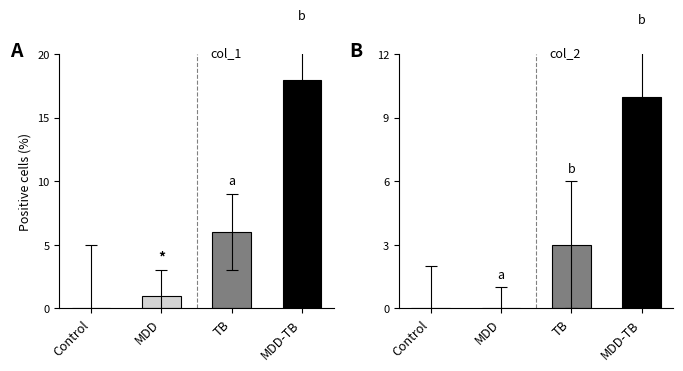

How many groups of bars are there?

4